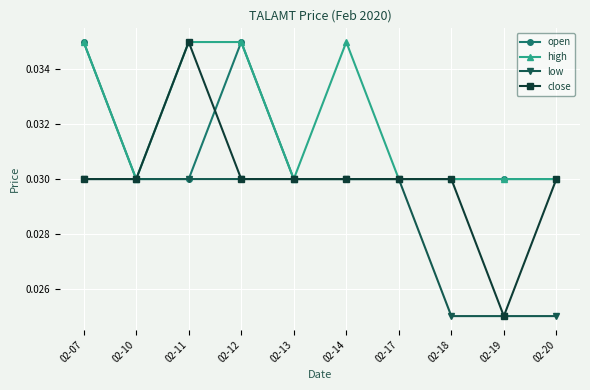

Which series has the widest spread of values?

close